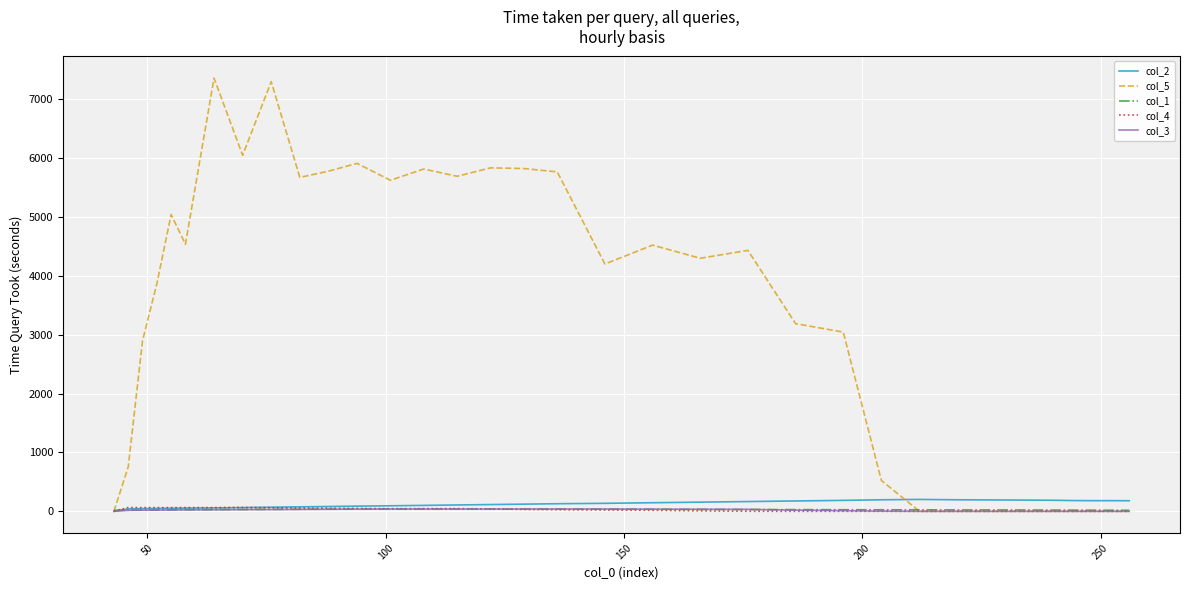

Which series has the largest range (max minus min)?

col_5